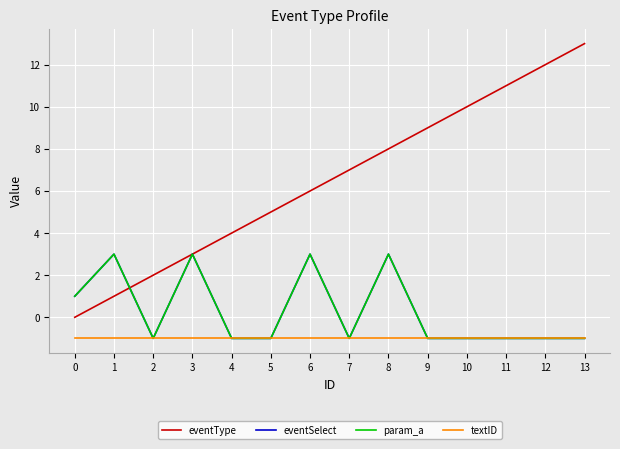

Where is eventType nearest to the value 6?

6